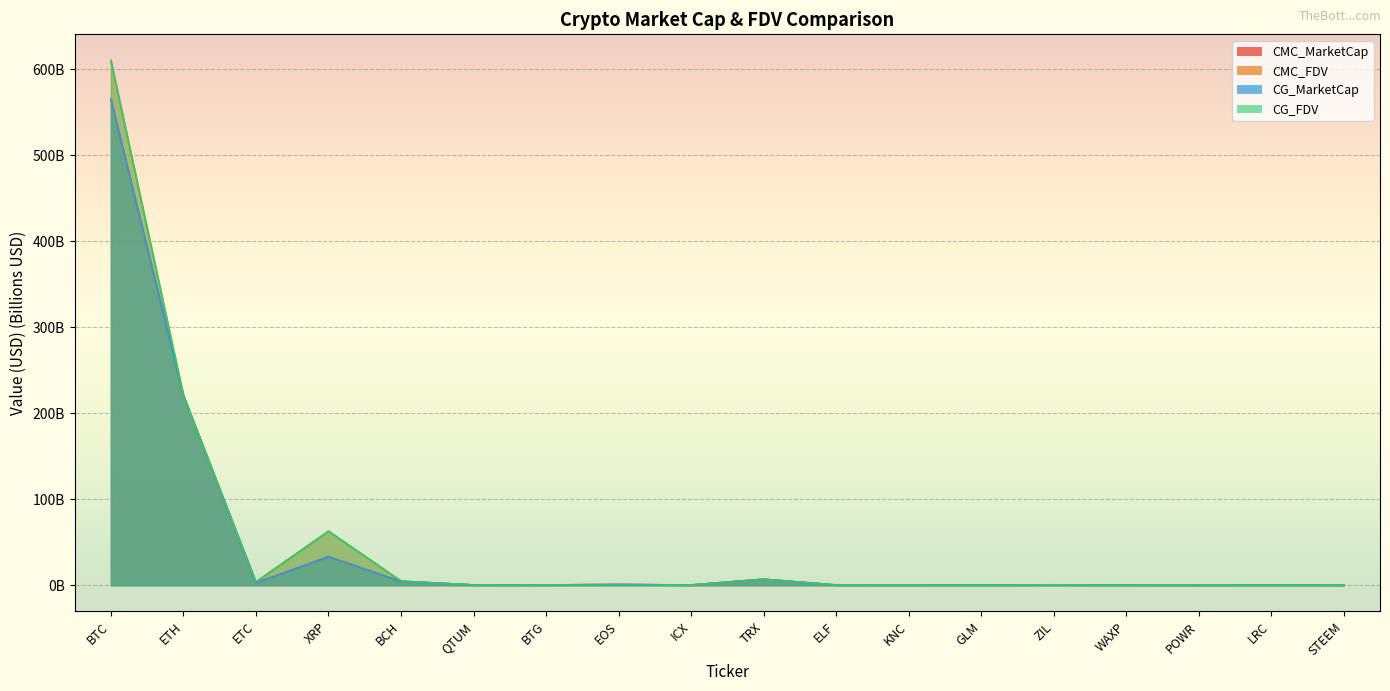

What is the label of the 15th point from the right?

XRP